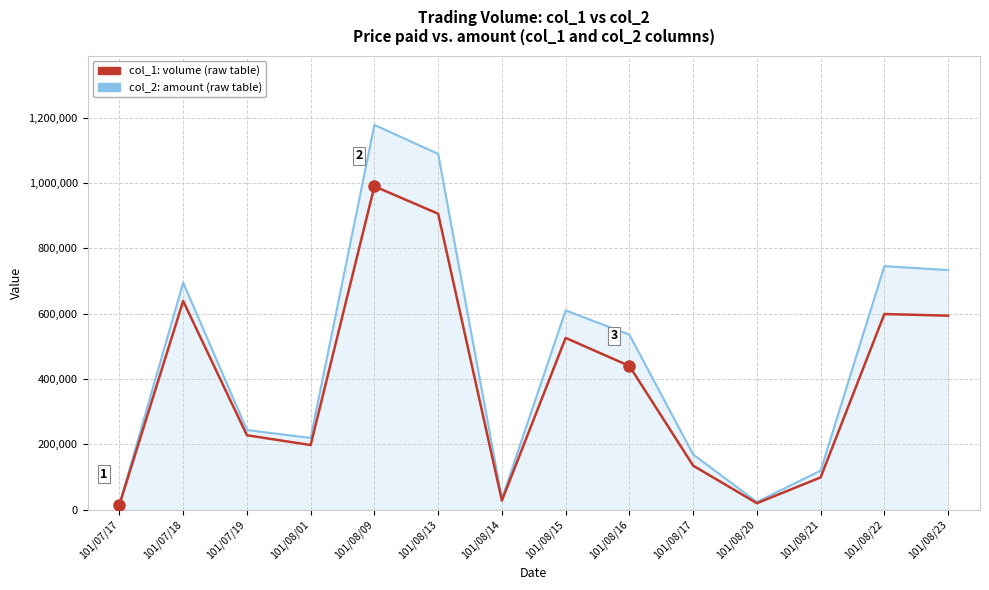

What is the spread (max minus min) of values at 101/08/22?

146680